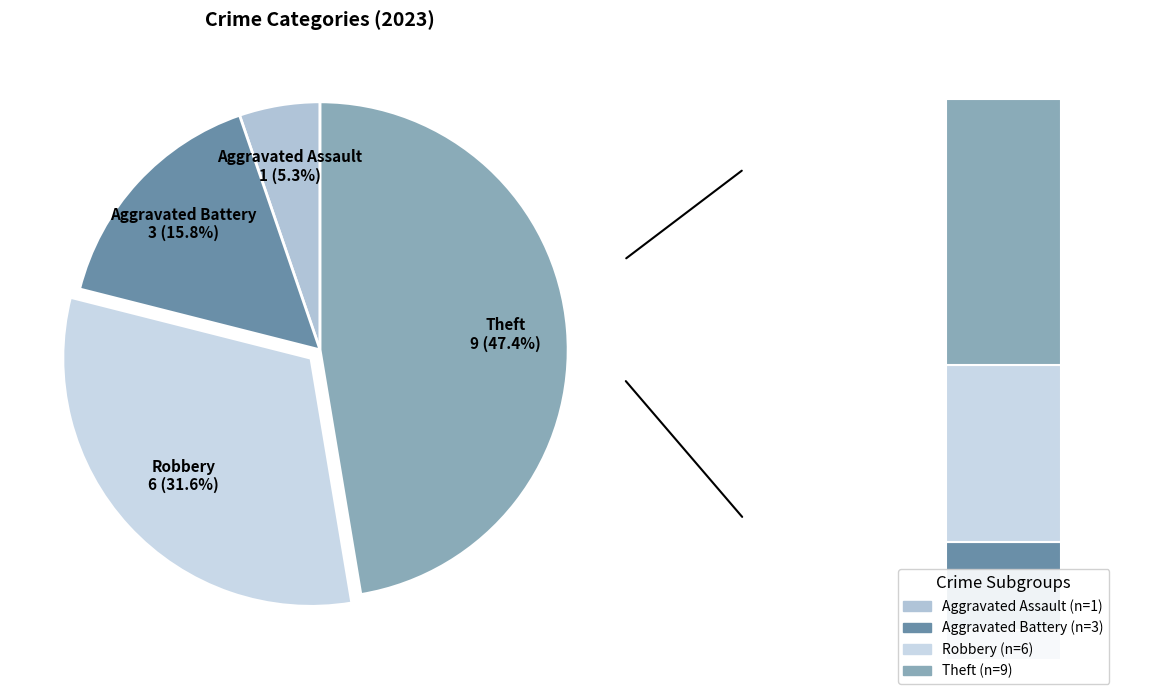

Which category has the biggest portion of the pie?

Theft